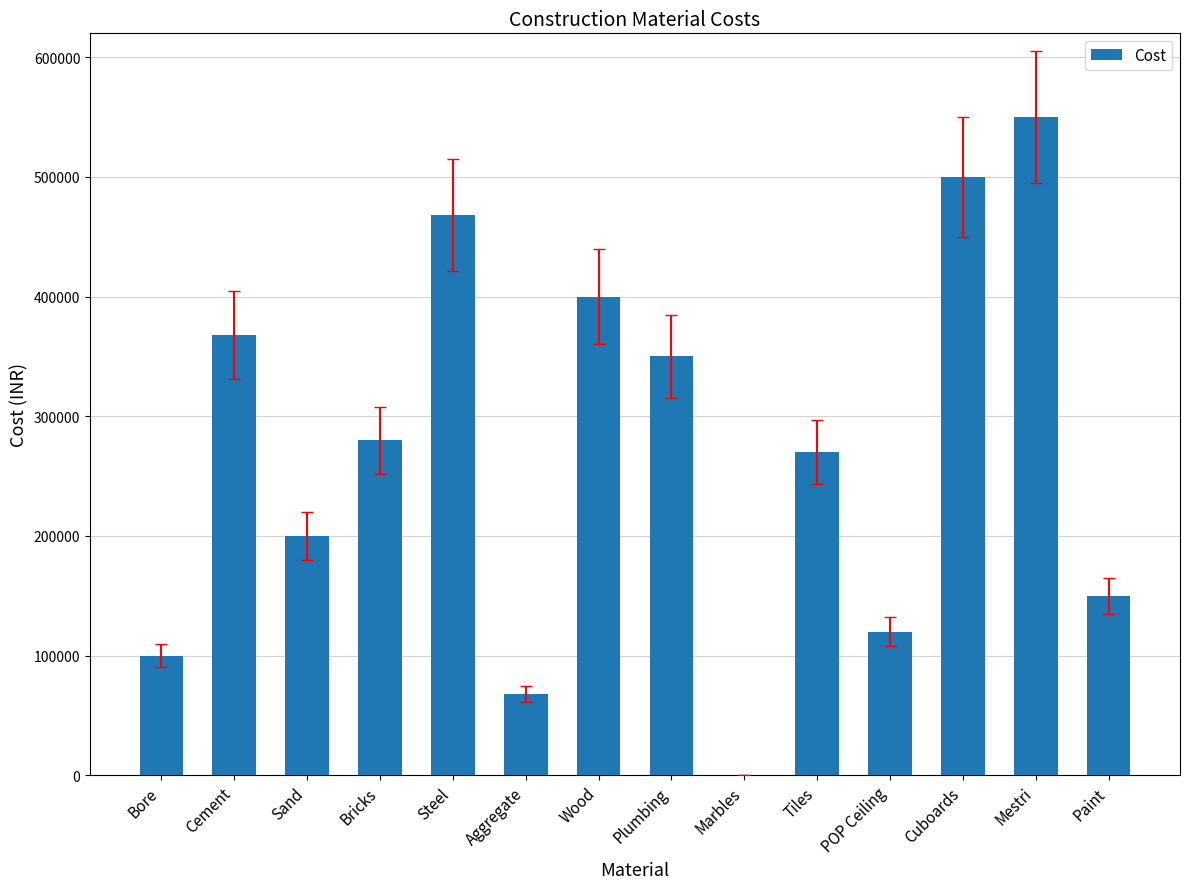

What is the average value?

273143